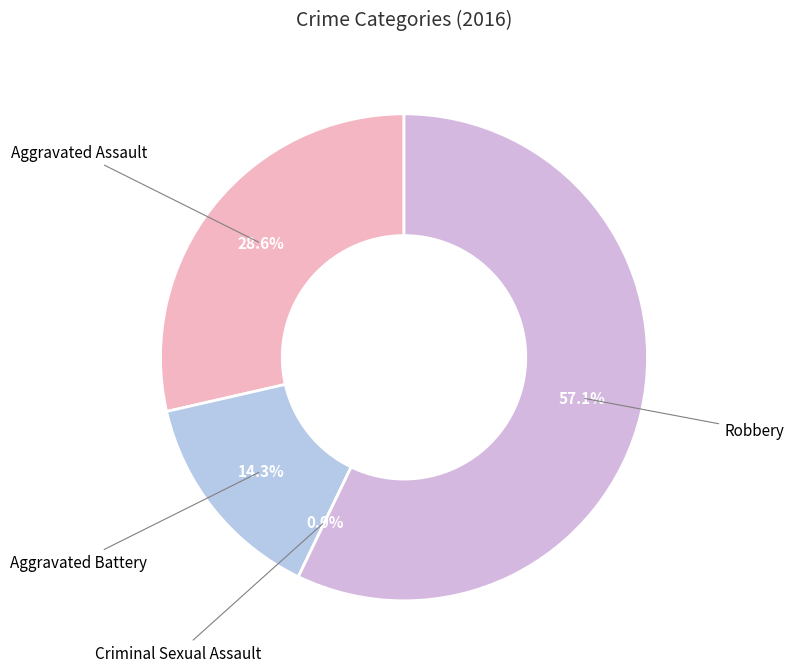

Between Aggravated Assault and Robbery, which is larger?

Robbery